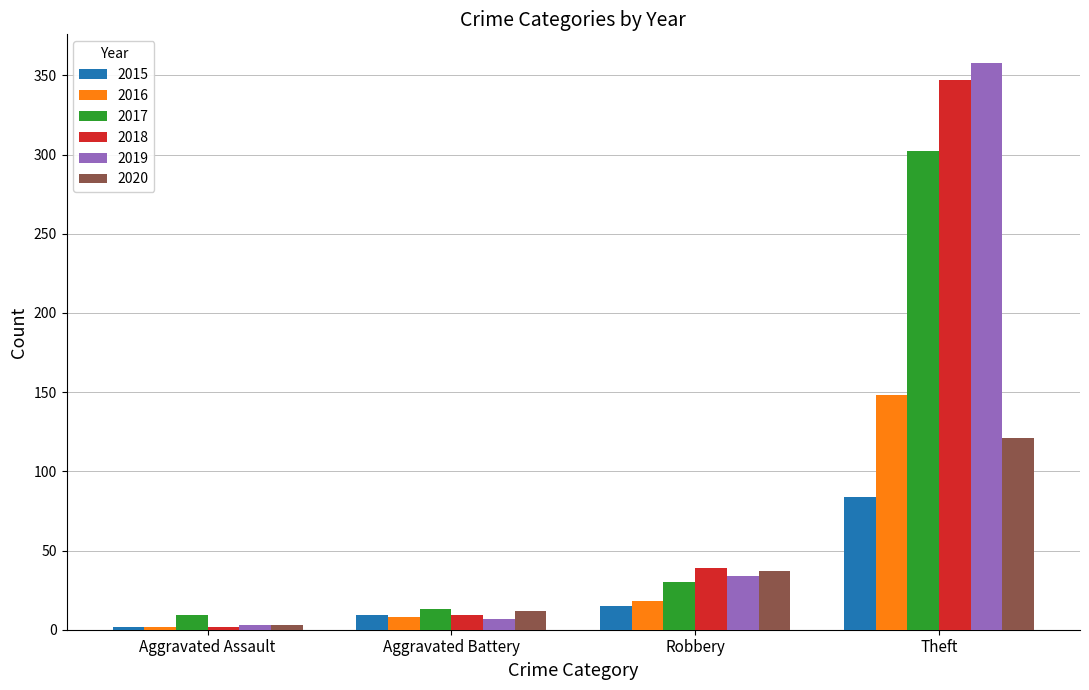

Reading right to left, transcribe all the data shown in this chart.

2015: 84	15	9	2
2016: 148	18	8	2
2017: 302	30	13	9
2018: 347	39	9	2
2019: 358	34	7	3
2020: 121	37	12	3